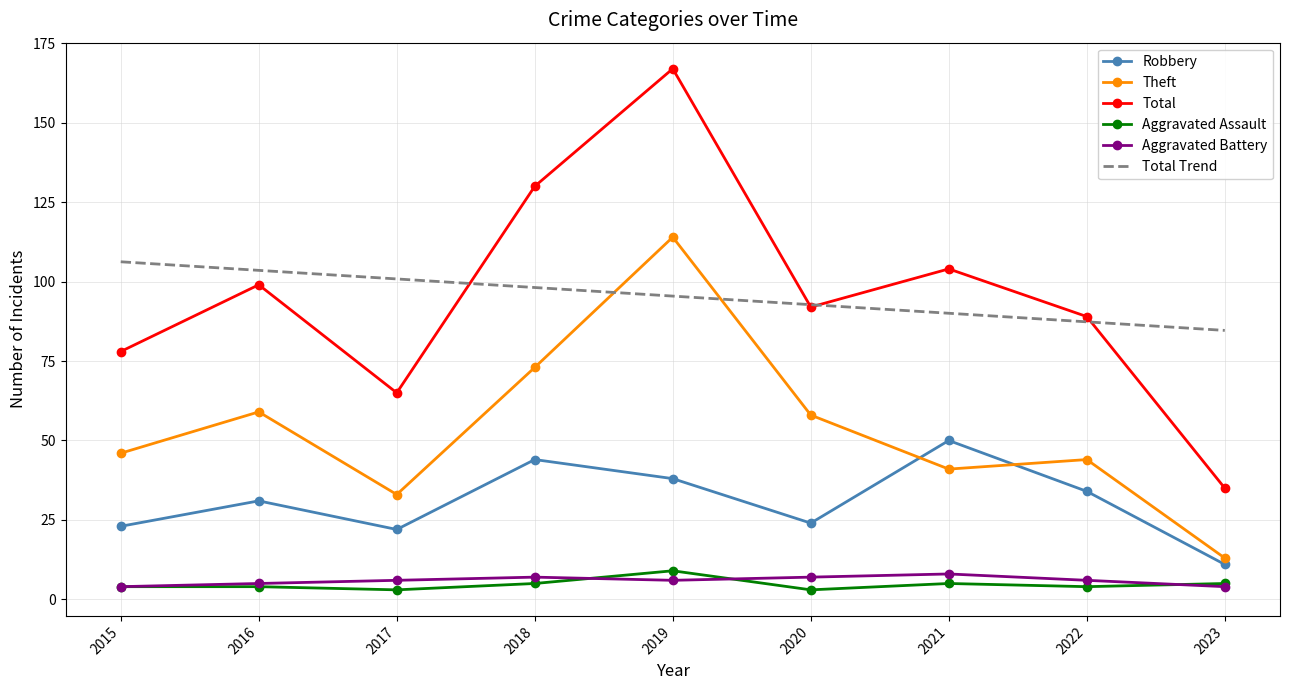

At which category does the chart reach its peak across all series?

2019